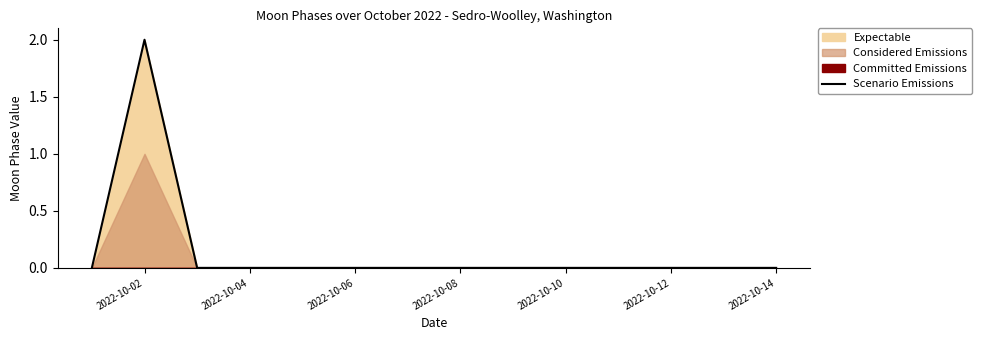

The Scenario Emissions series shows 0 at 2022-10-14. True or false?

True